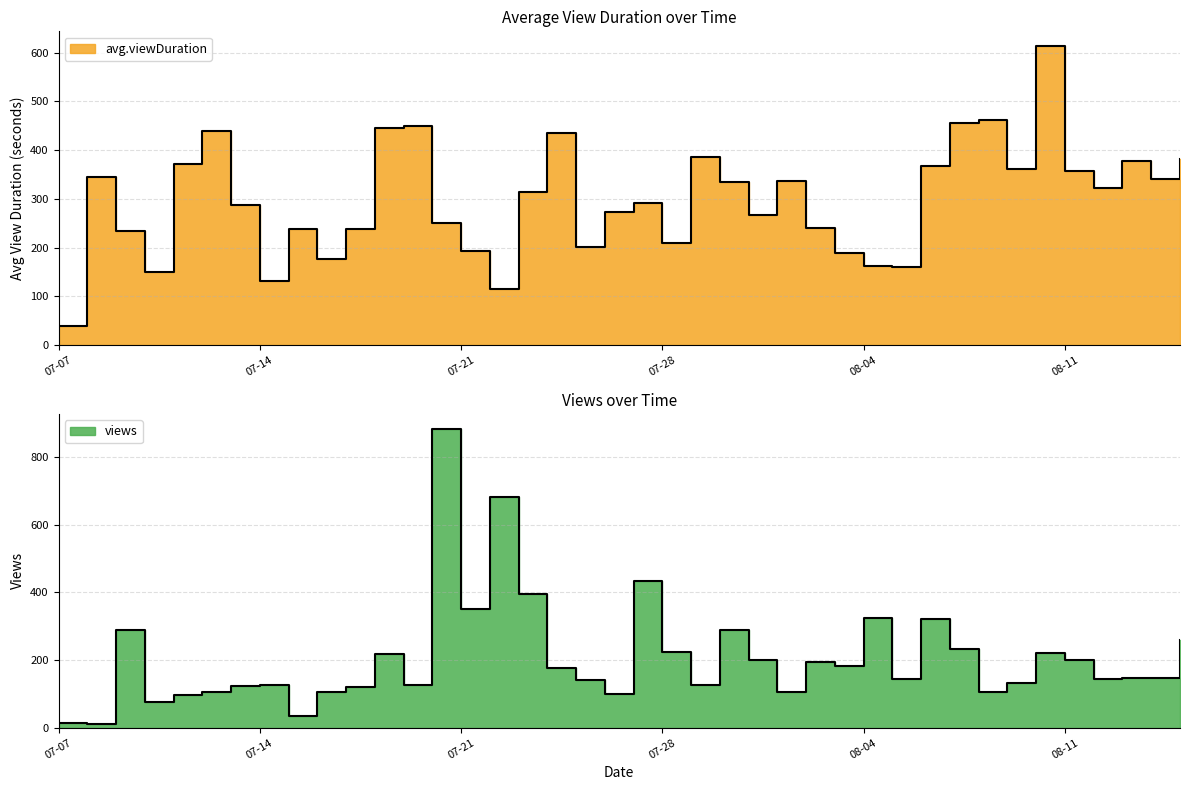

True or false: views has more than 1 interior local peaks.

True